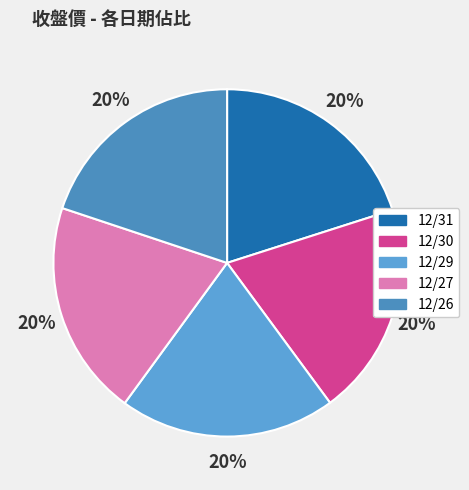

Count the number of slices in the pie.

5